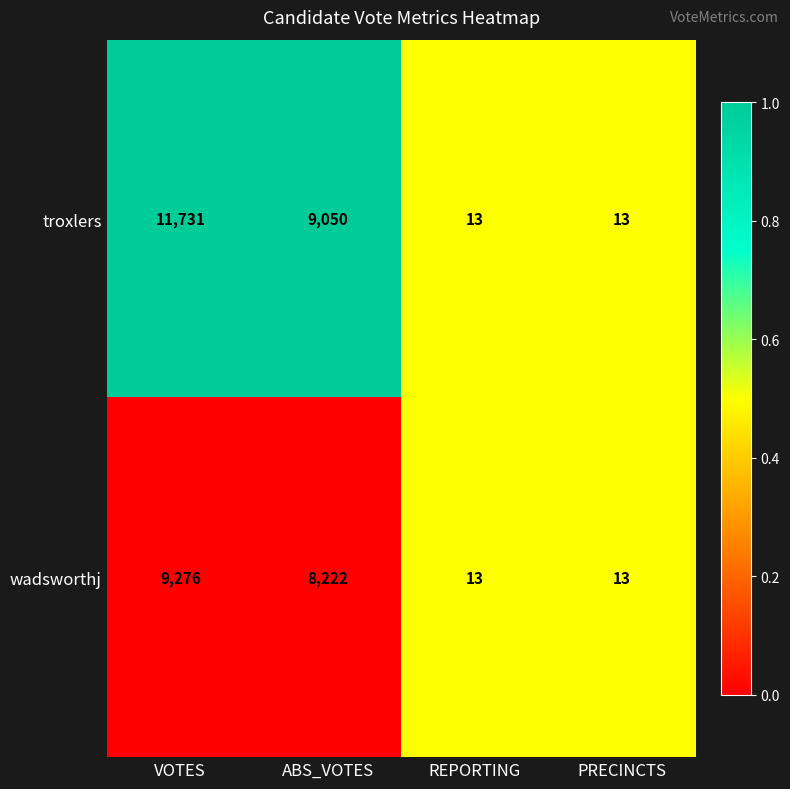

What is the average value of the troxlers series?

5202